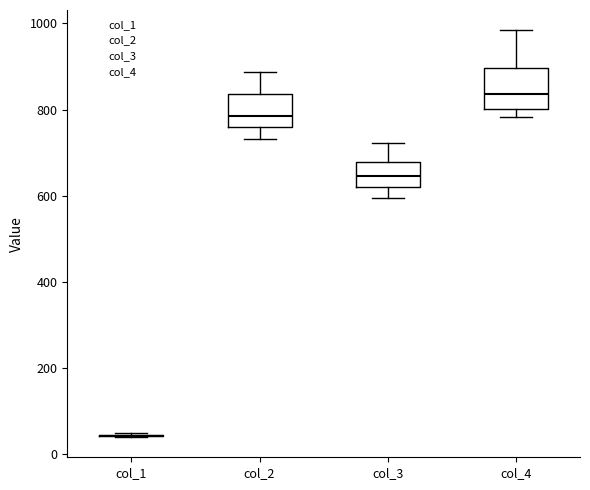

Reading left to right, transcribe this box plot: for each box, give where its median line is, the range the box spans, and where its two whiskers end, as read against the y-axis. The values are not printed on the chart, so give them approximately, as read against the axis.

col_1: box collapsed to a line at 40, whiskers 40 to 40
col_2: median 780, box 760 to 840, whiskers 740 to 880
col_3: median 640, box 620 to 680, whiskers 600 to 720
col_4: median 840, box 800 to 900, whiskers 780 to 980